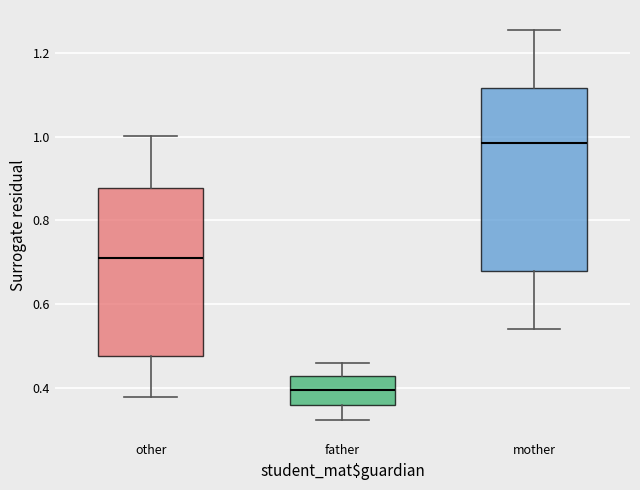

Which box is the tallest, from its lower edge to its upper edge?

mother